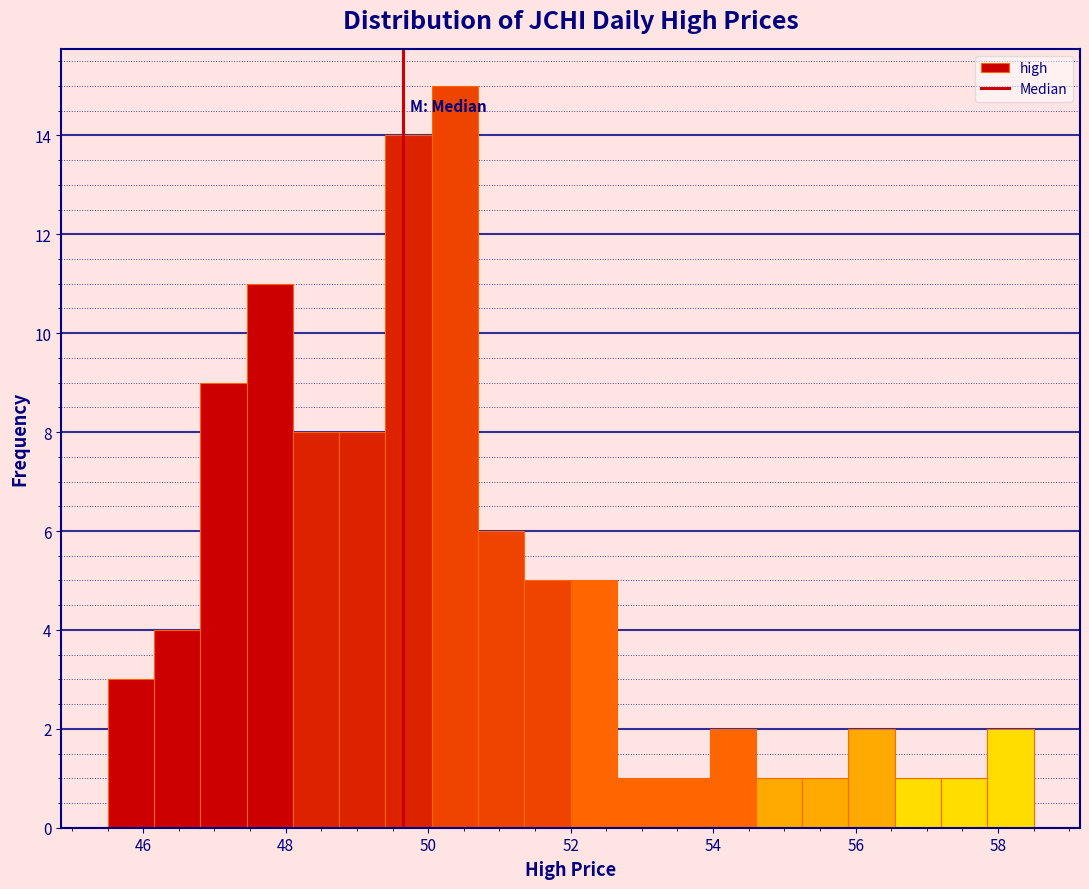

Around what value on the x-axis is the tallest bar? Give the approximate position of its centre, as read against the axis.

50.4